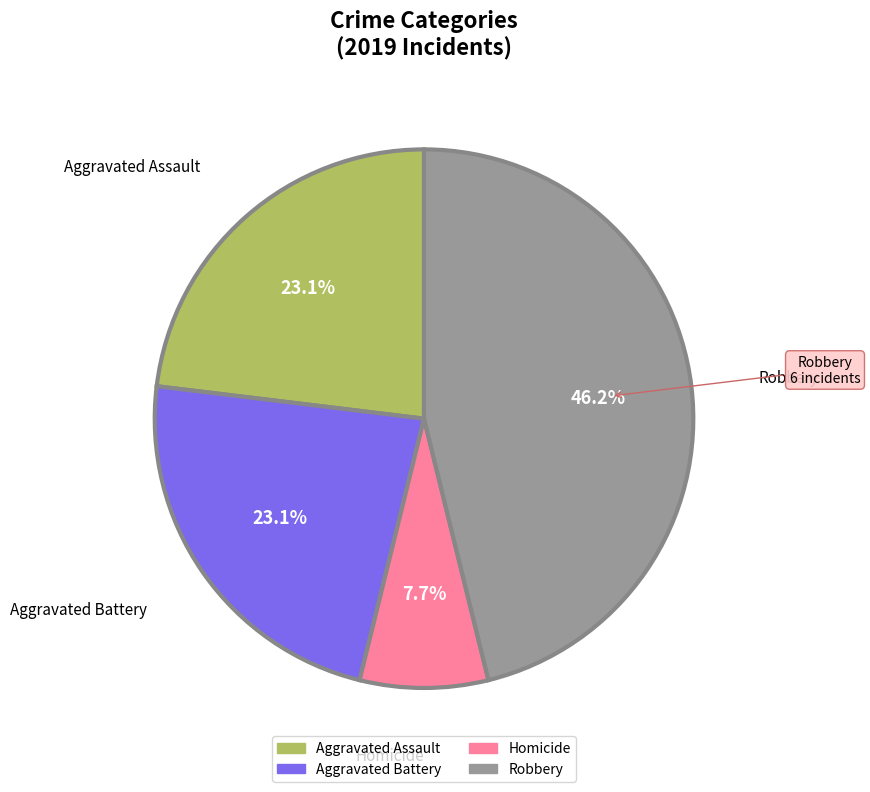

Is there a majority slice in this chart?

No